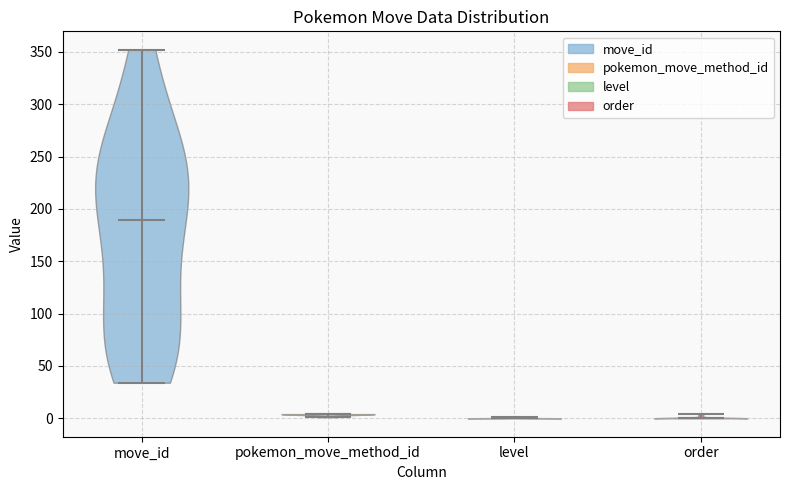

Reading left to right, read every violin against the y-axis: where its median line is, and the lowest and highest points it reaches. The values are not printed on the chart, so give them approximately, as read against the axis.

move_id: median line 190, lowest point 35, highest point 350
pokemon_move_method_id: median line 5, lowest point 0, highest point 5
level: median line 0, lowest point 0, highest point 0
order: median line 0, lowest point 0, highest point 5